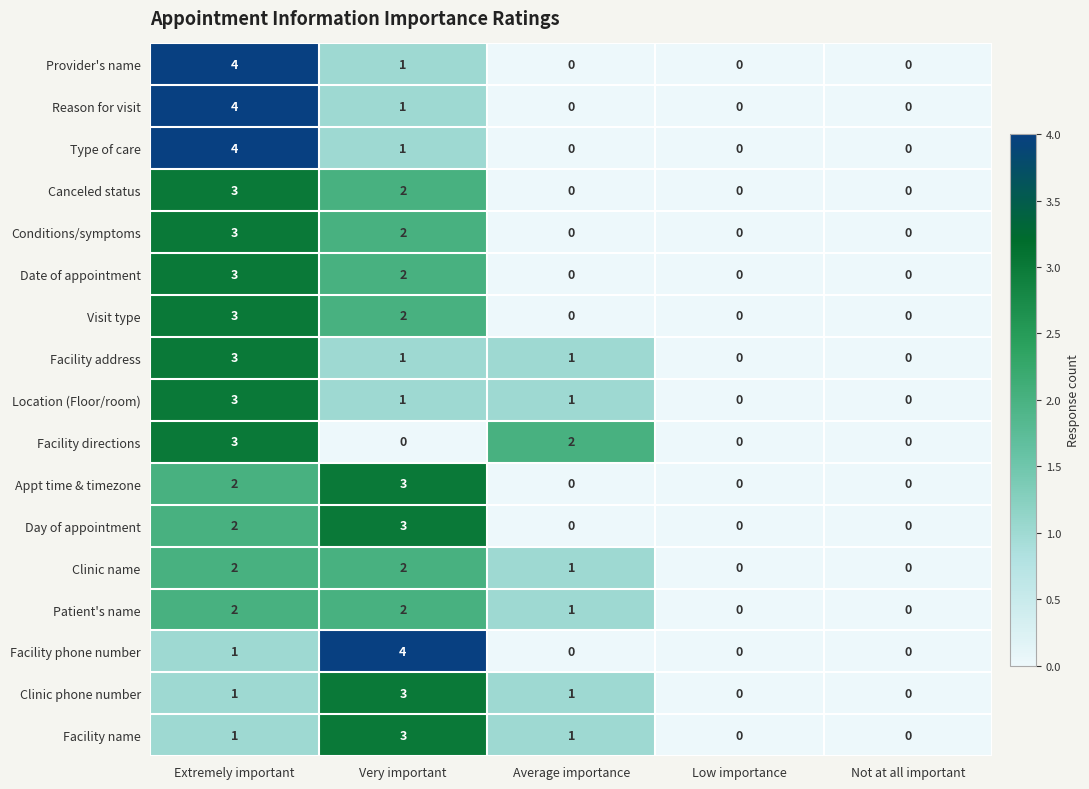

Is it true that Conditions/symptoms equals 3 at Extremely important?

True